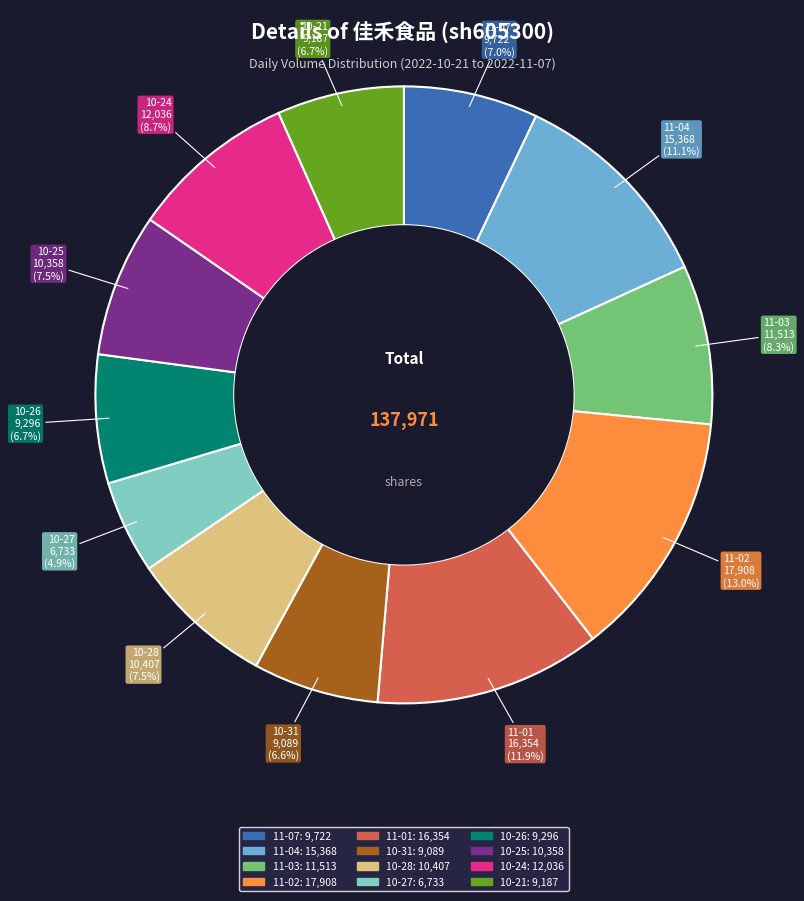

Approximately how many times larger is the value at 10-31 compared to 10-28?

0.9